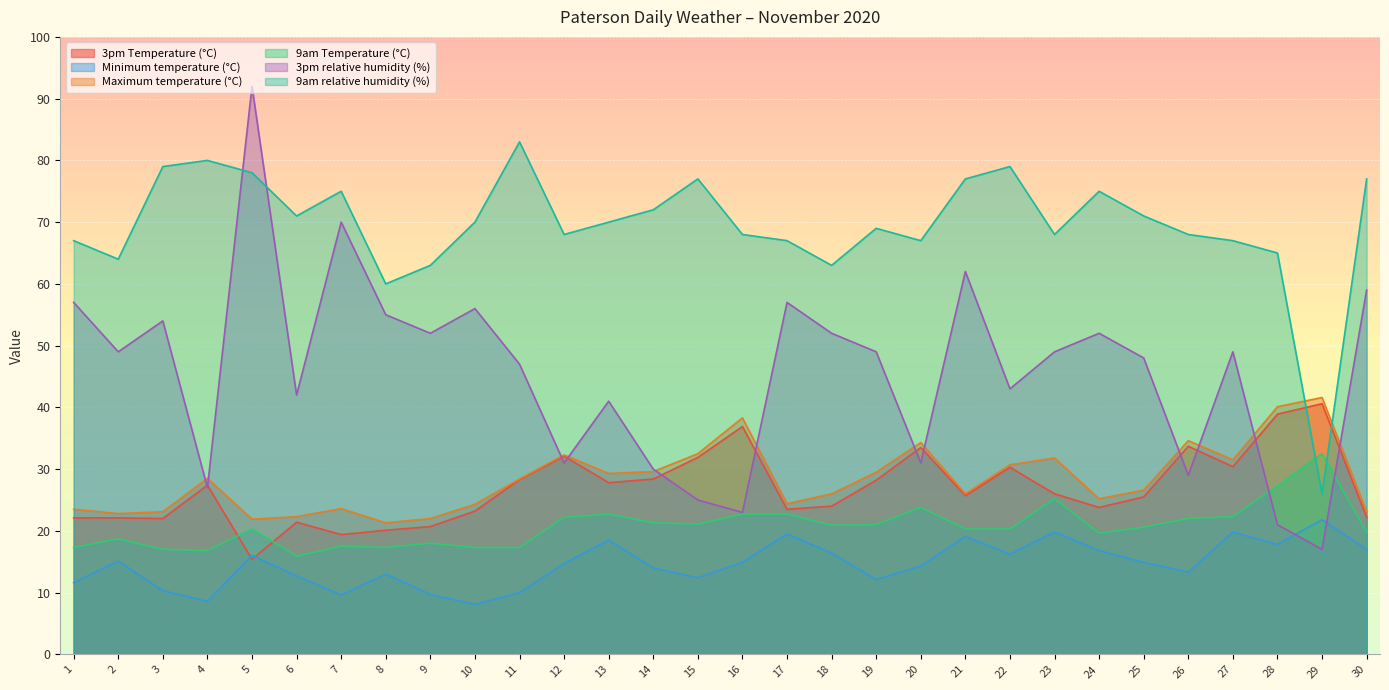

What is the spread (max minus min) of values at 19?

56.9